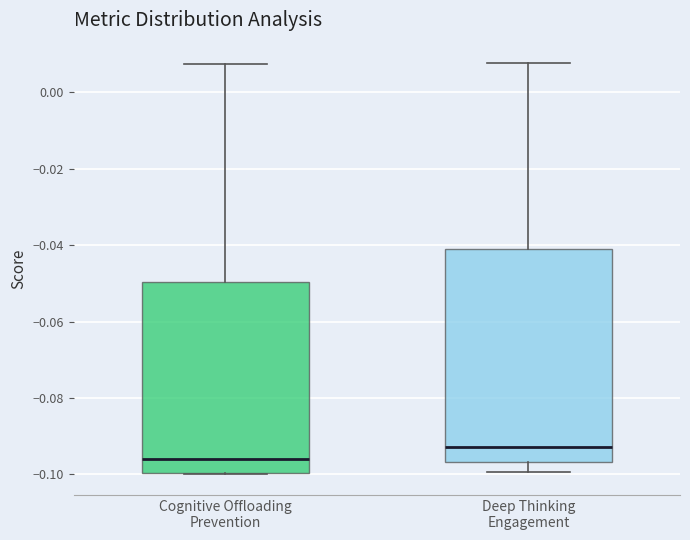

Reading left to right, transcribe this box plot: for each box, give where its median line is, the range the box spans, and where its two whiskers end, as read against the y-axis. The values are not printed on the chart, so give them approximately, as read against the axis.

Cognitive Offloading Prevention: median -0.096, box -0.100 to -0.050, whiskers -0.100 to 0.008
Deep Thinking Engagement: median -0.092, box -0.096 to -0.042, whiskers -0.100 to 0.008